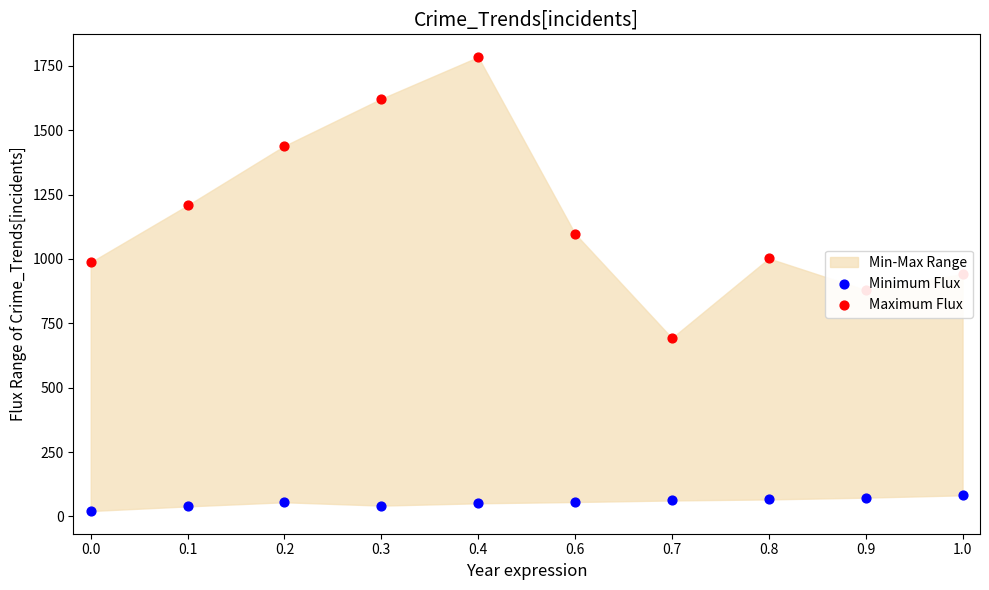

What is the total value across all series at 0.6?

1154